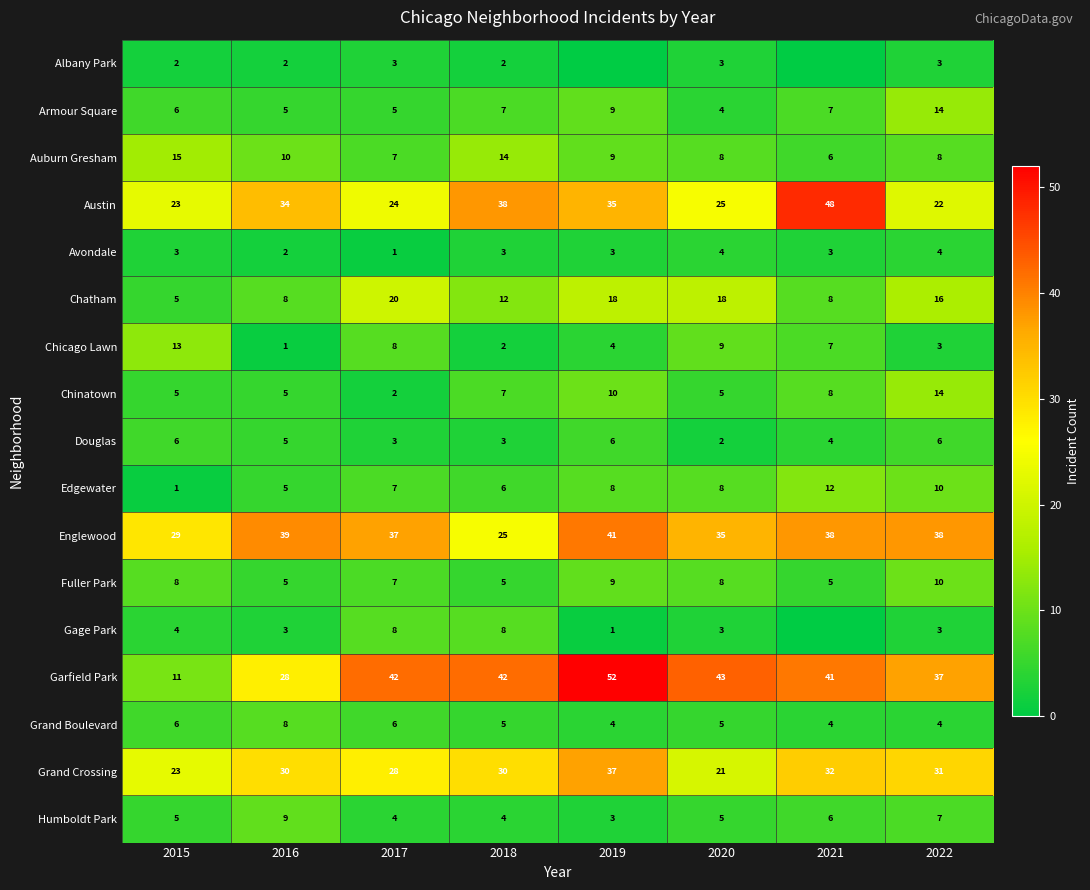

Is the value of Austin at 2022 greater than the value of Edgewater at 2021?

Yes